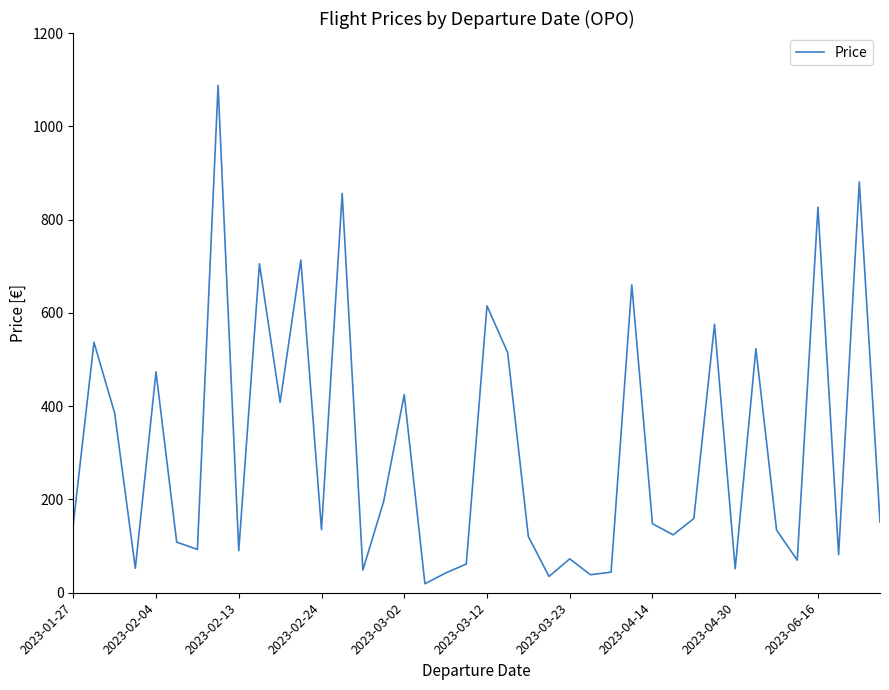

What is the average value?

310.3